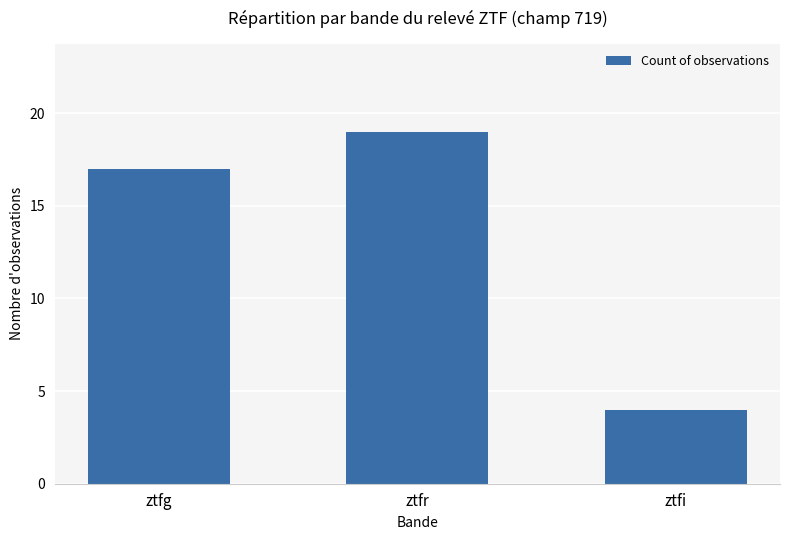

Between ztfr and ztfi, which is larger?

ztfr